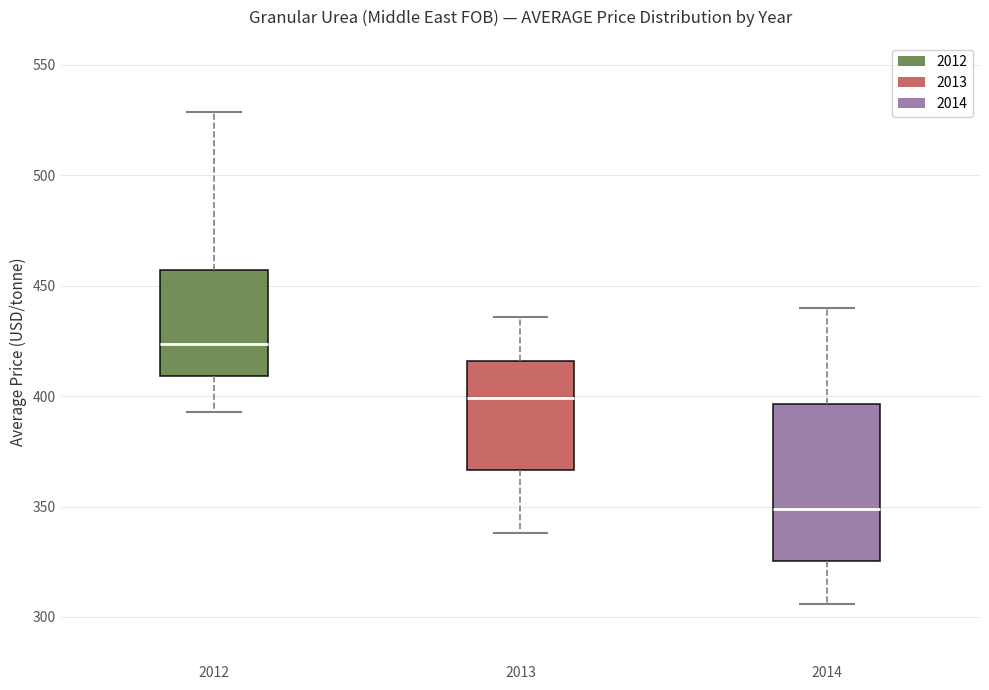

Reading left to right, transcribe this box plot: for each box, give where its median line is, the range the box spans, and where its two whiskers end, as read against the y-axis. The values are not printed on the chart, so give them approximately, as read against the axis.

2012: median 425, box 410 to 455, whiskers 395 to 530
2013: median 400, box 365 to 415, whiskers 340 to 435
2014: median 350, box 325 to 395, whiskers 305 to 440